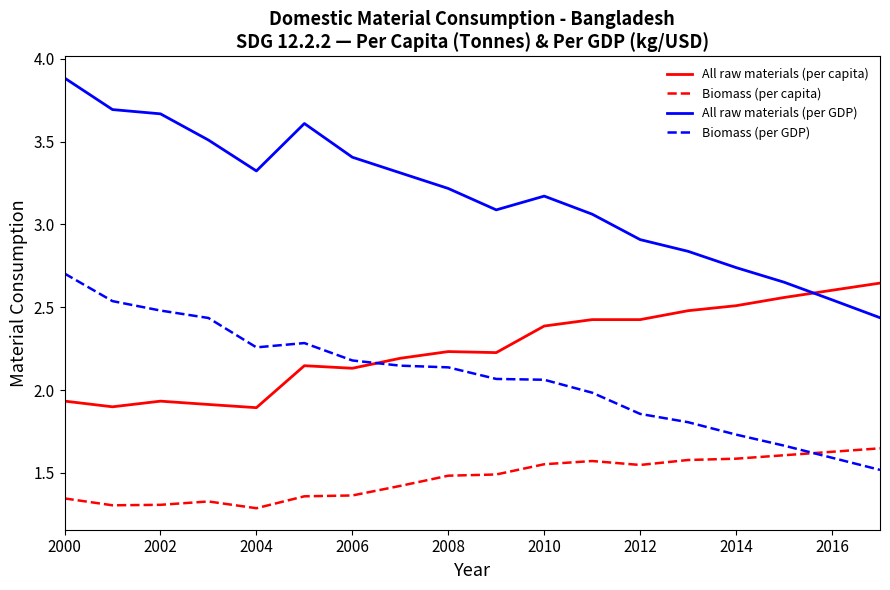

What is the maximum value shown in the chart?

3.9